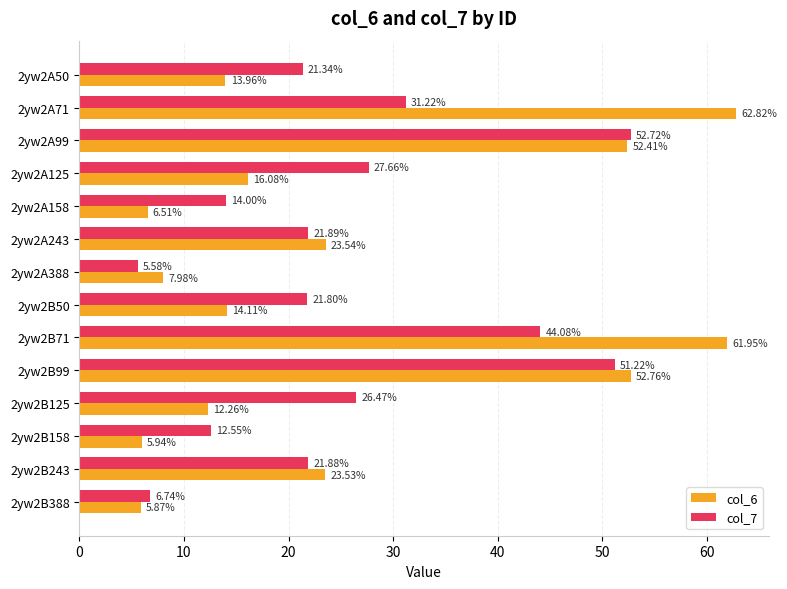

What is the difference between the second highest and minimum values in the col_6 series?

56.1